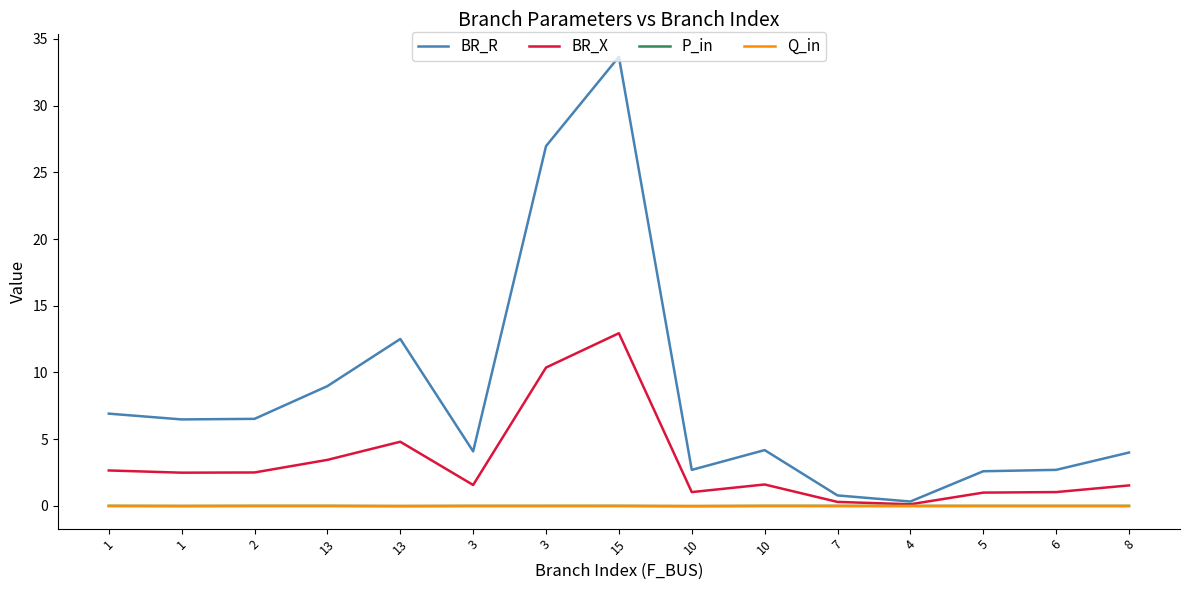

Rank the categories by BR_X value from highest to lowest.

15, 3, 13, 13, 1, 2, 1, 10, 3, 8, 6, 10, 5, 7, 4